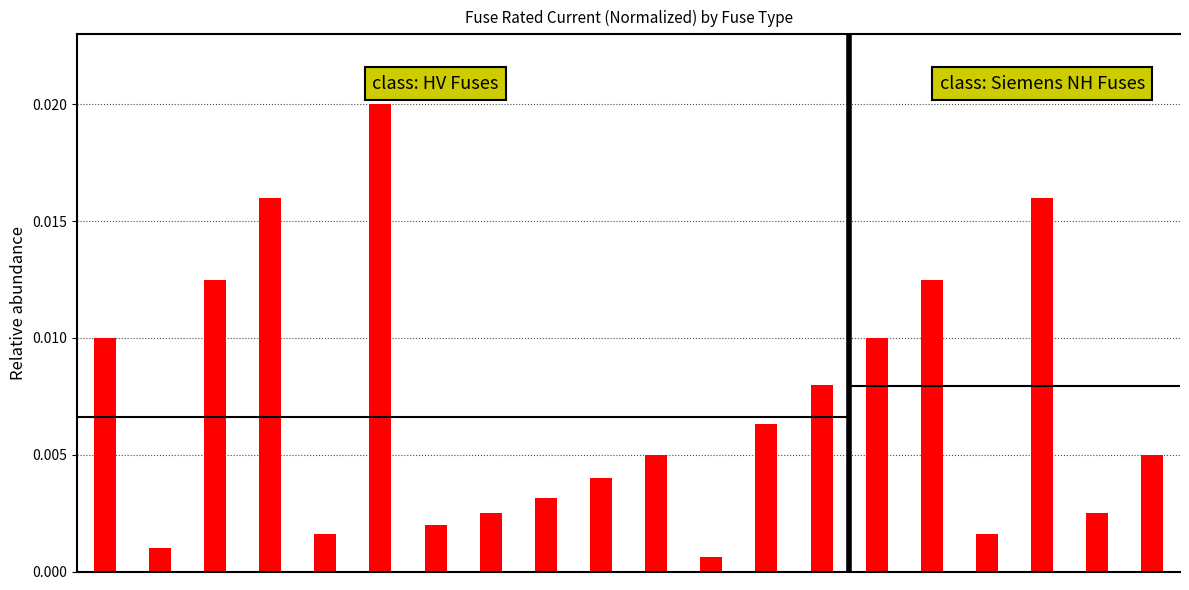

True or false: the data shows 0.0 at 1.

True